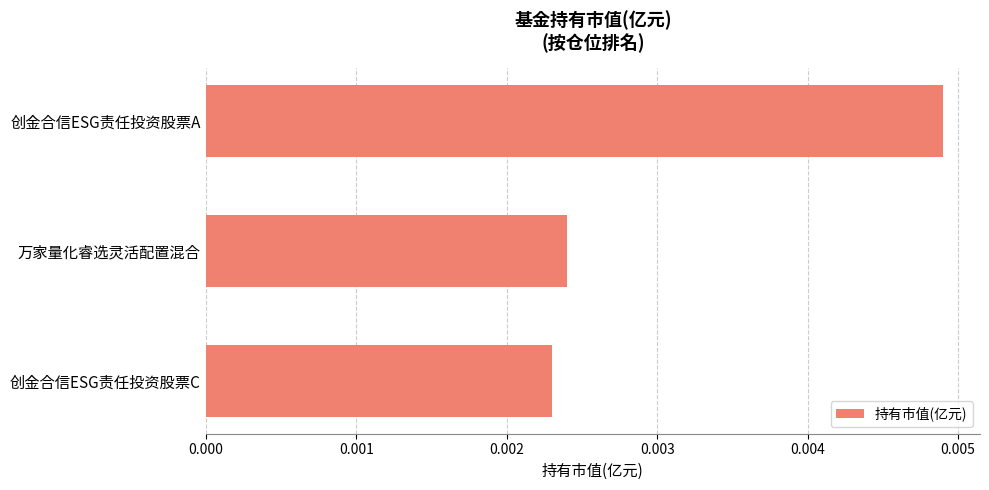

Between 创金合信ESG责任投资股票A and 万家量化睿选灵活配置混合, which is larger?

创金合信ESG责任投资股票A